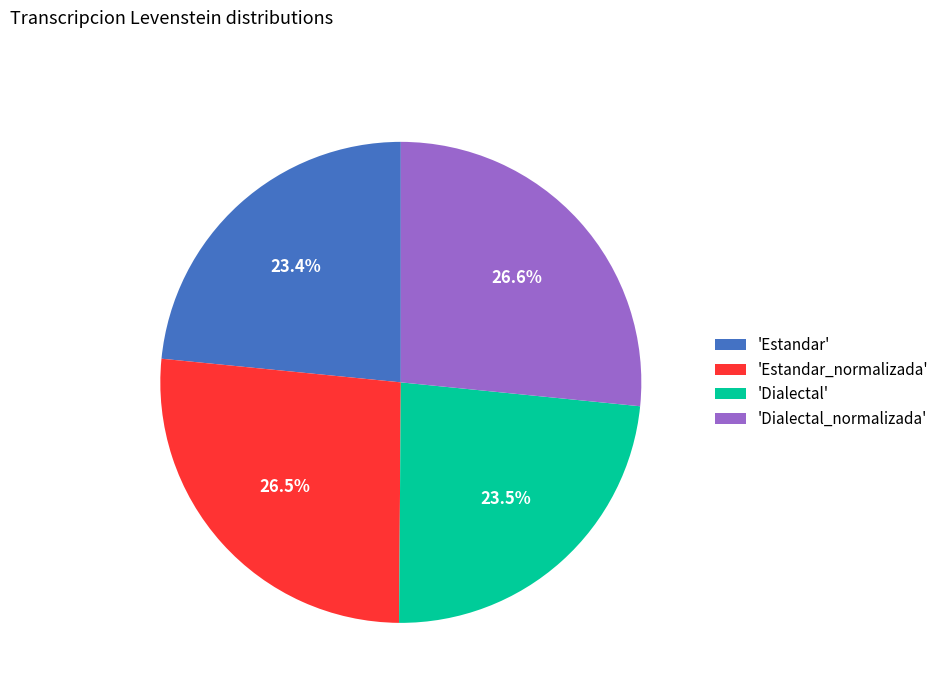

Is there any slice that represents more than half of the pie?

No